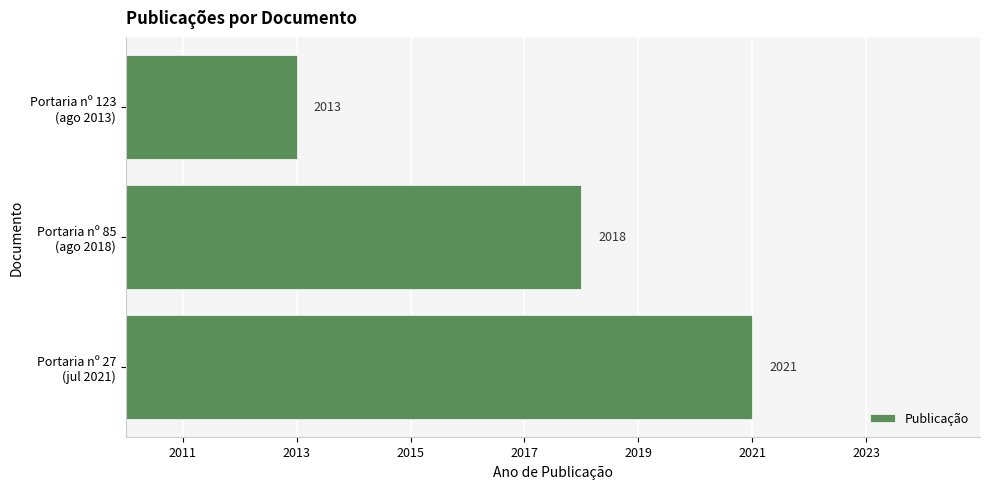

How many values are between 2013 and 2021?

3